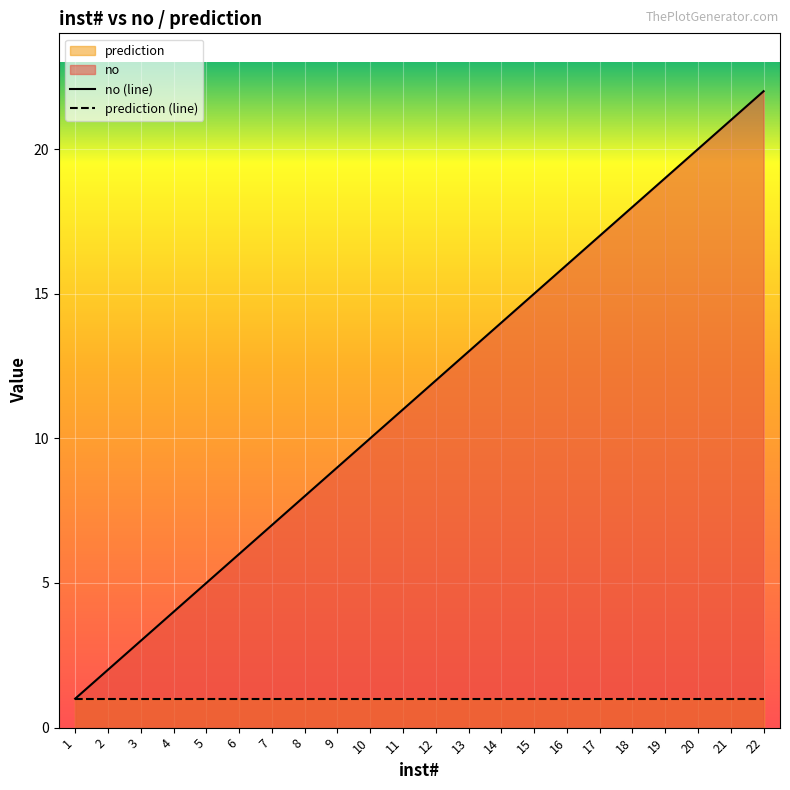

True or false: prediction (line) has more than 0 points higher than both neighbors.

False